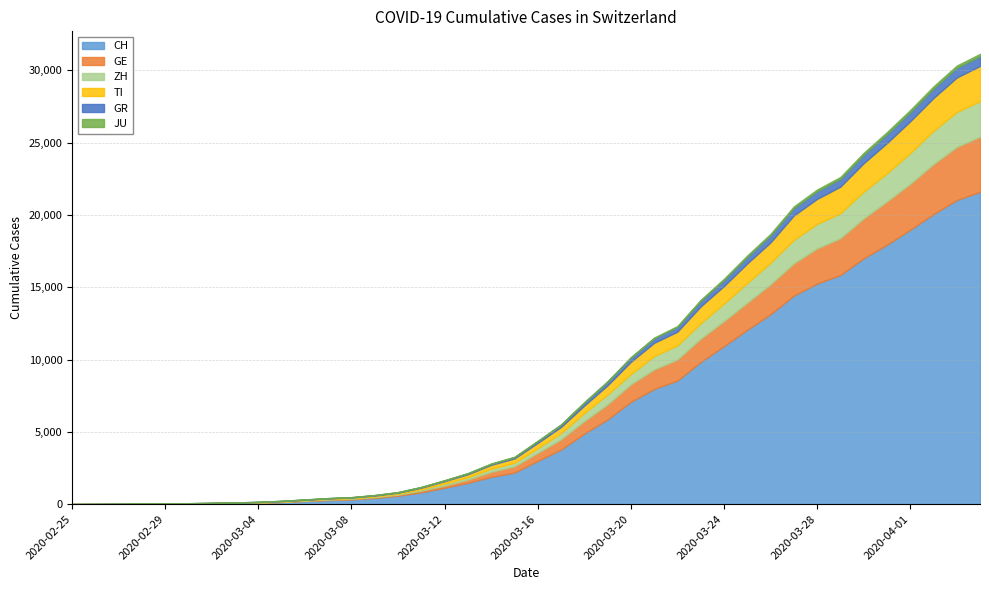

What is the label of the 12th point from the left?

2020-03-07